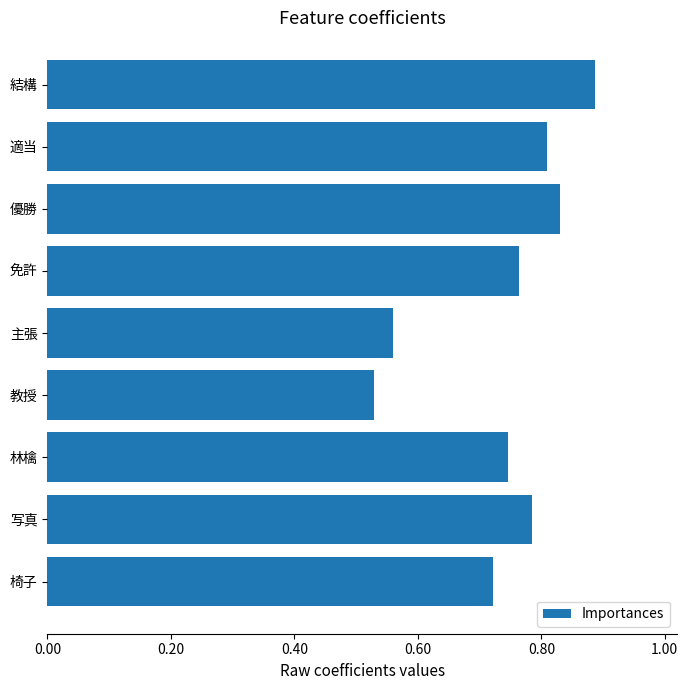

List the labels in order of value, smallest first.

教授, 主張, 椅子, 林檎, 免許, 写真, 適当, 優勝, 結構